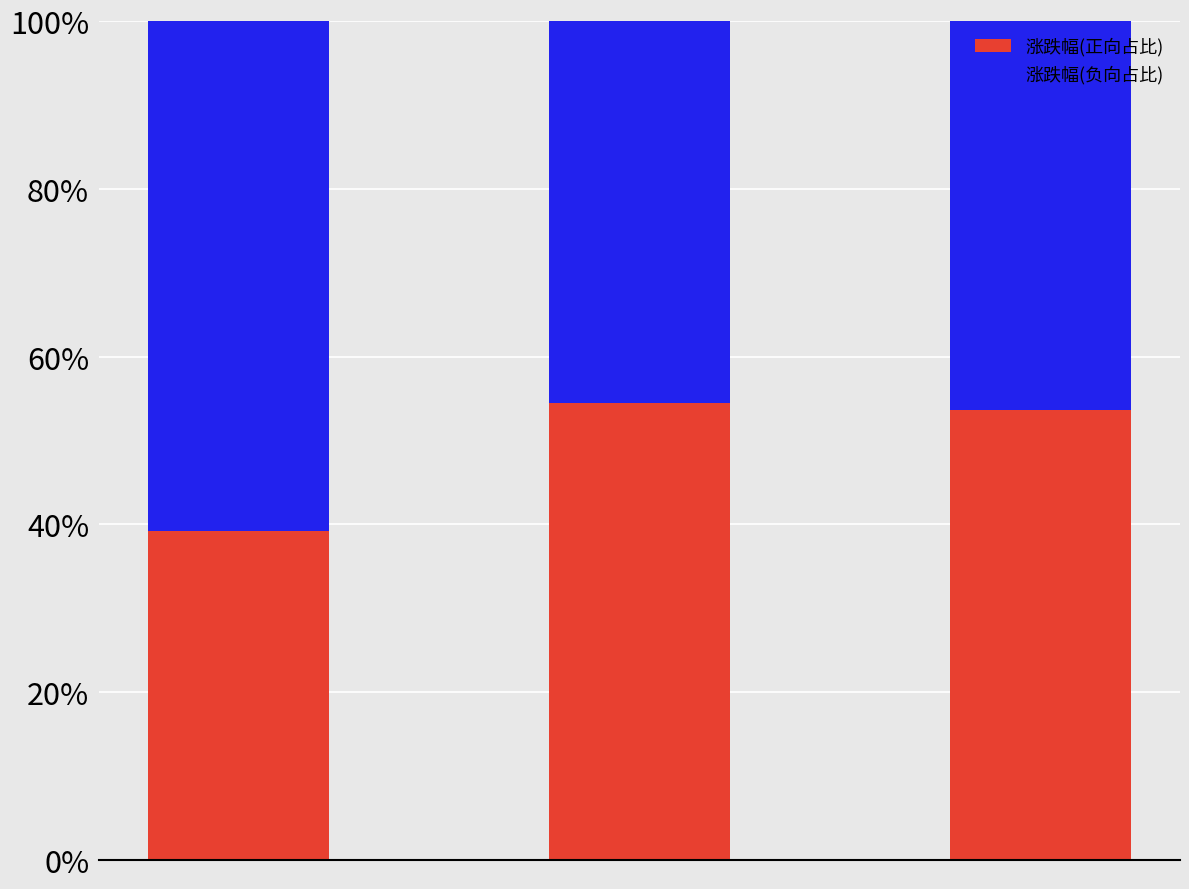

What are all the series names shown in the legend?

涨跌幅(正向占比), 涨跌幅(负向占比)